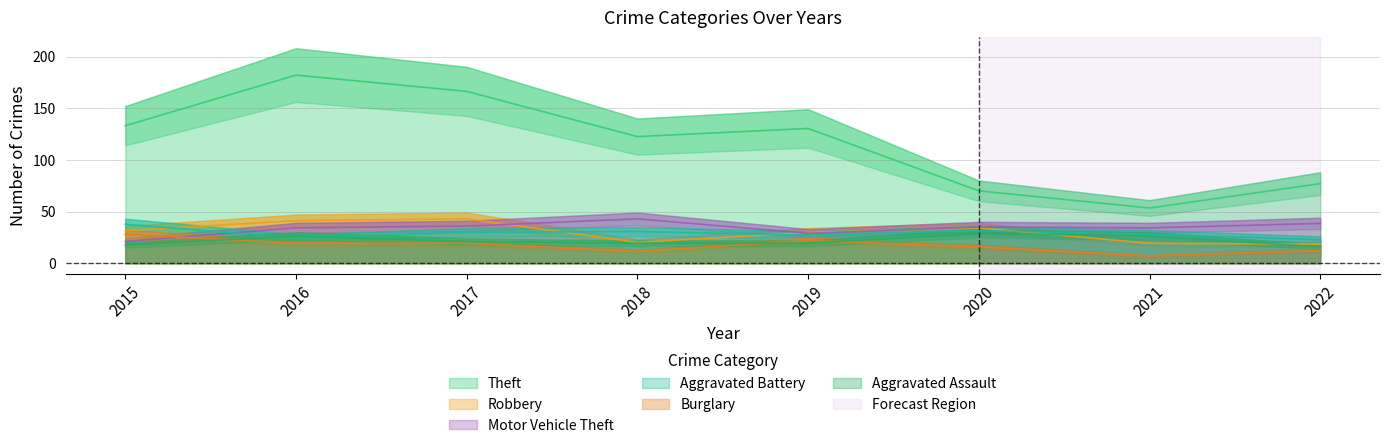

At which label does Motor Vehicle Theft first exceed 35?

2017